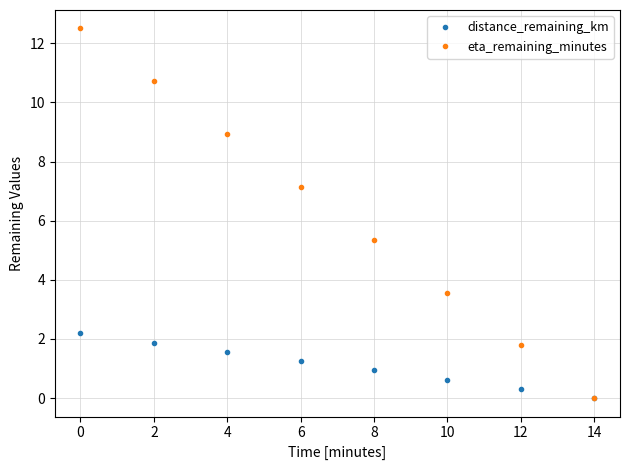

True or false: distance_remaining_km has a value of 0.8 at 2.

False